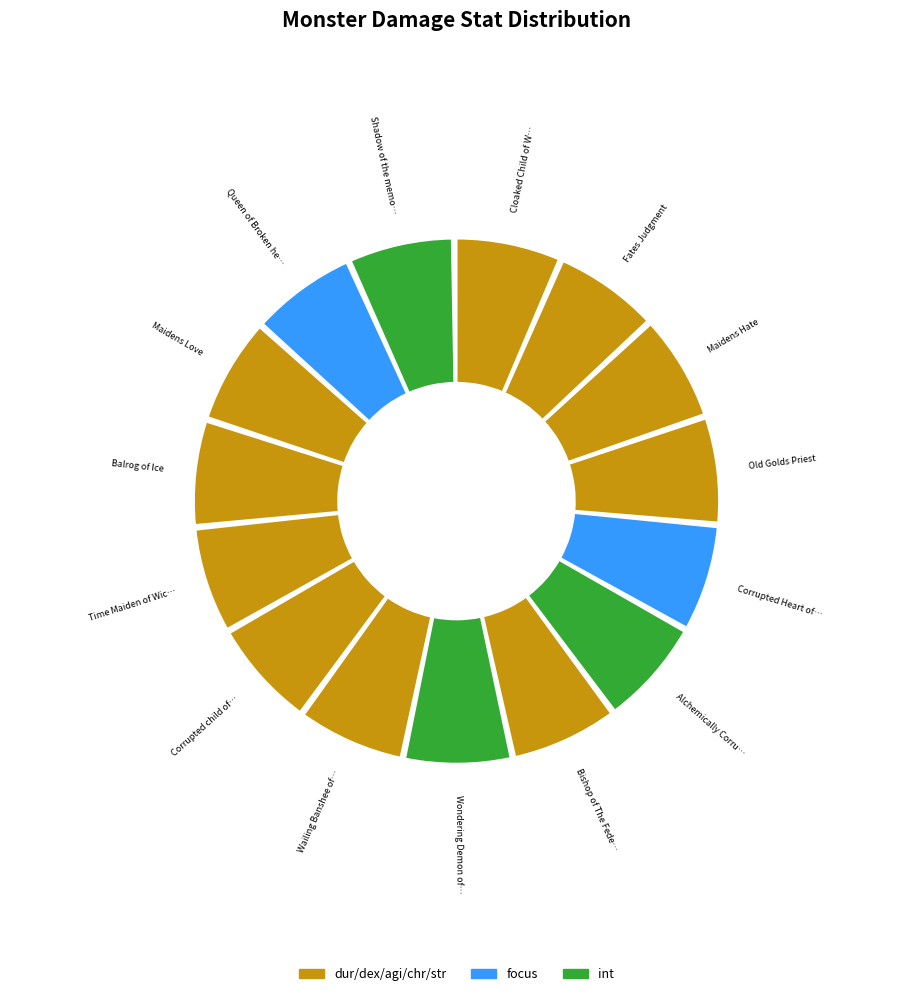

What percentage is the Shadow of the memory slice, to the nearest percent?

7%